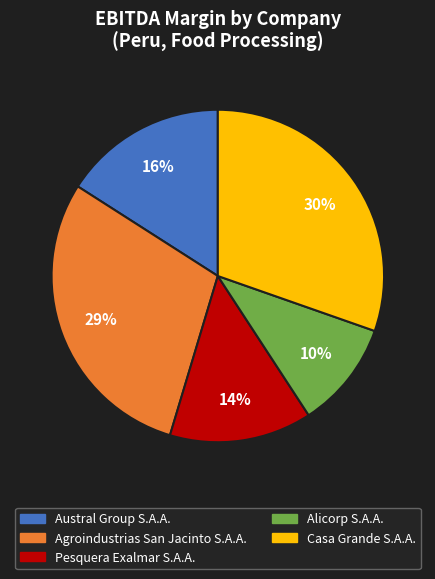

Rank the categories by value from lowest to highest.

Alicorp S.A.A., Pesquera Exalmar S.A.A., Austral Group S.A.A., Agroindustrias San Jacinto S.A.A., Casa Grande S.A.A.